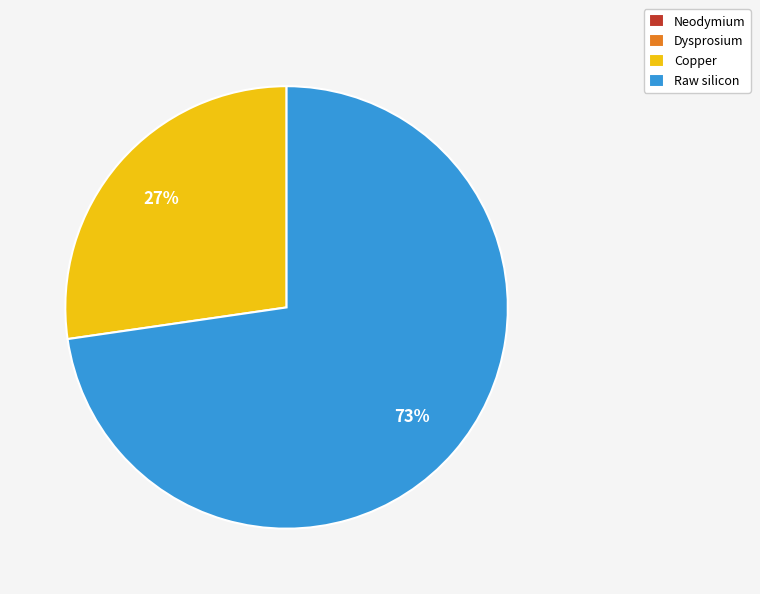

To the nearest percent, what percentage of the pie is Copper?

27%